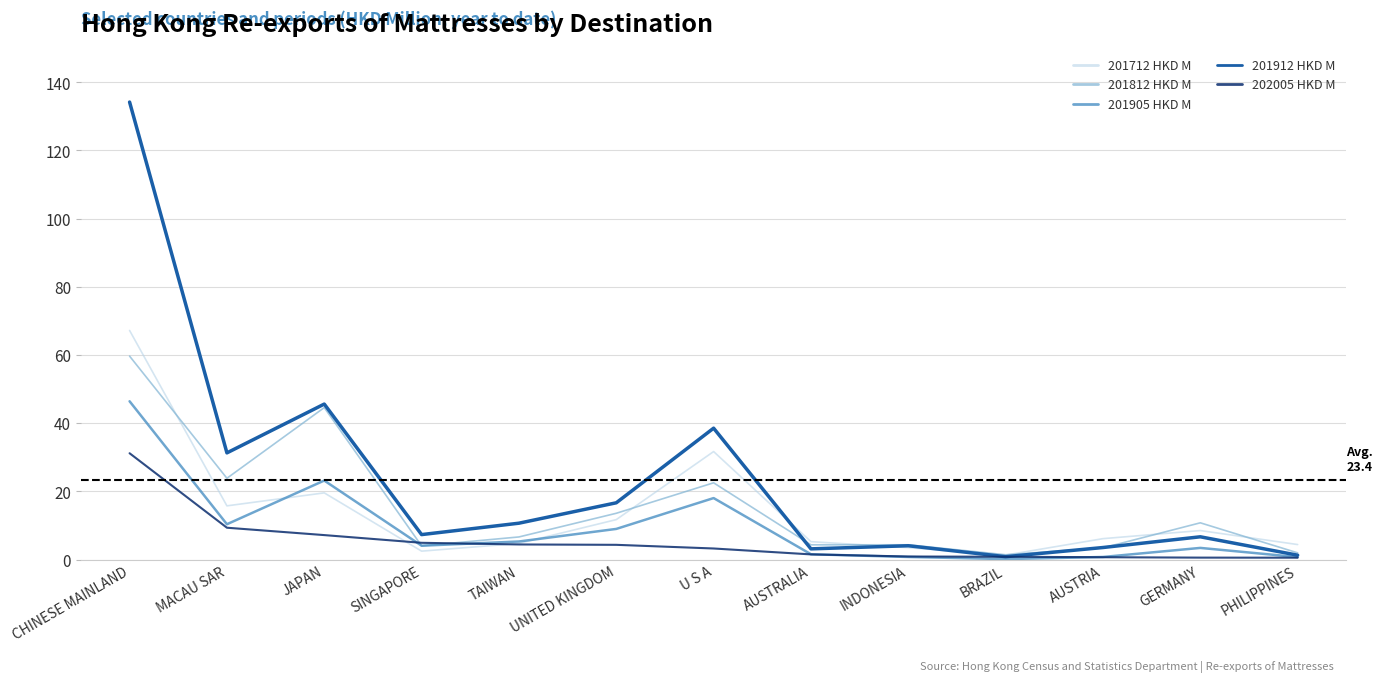

At which category does 201812 HKD M reach its first local valley?

MACAU SAR